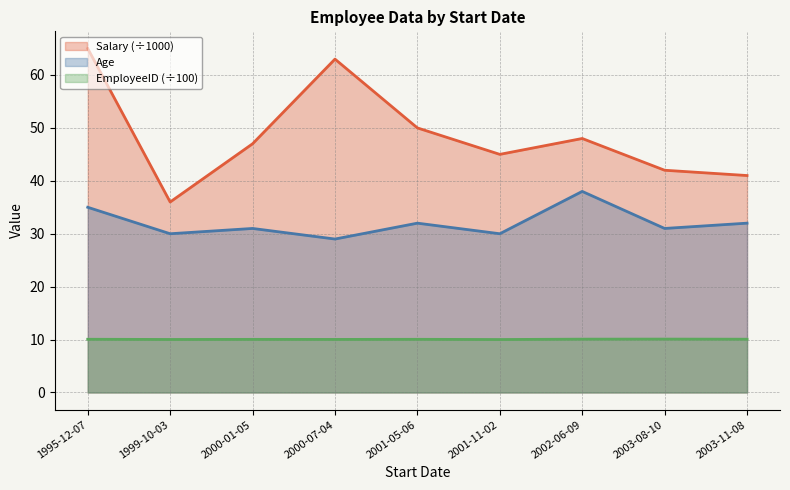

True or false: Salary has more than 0 points higher than both neighbors.

True